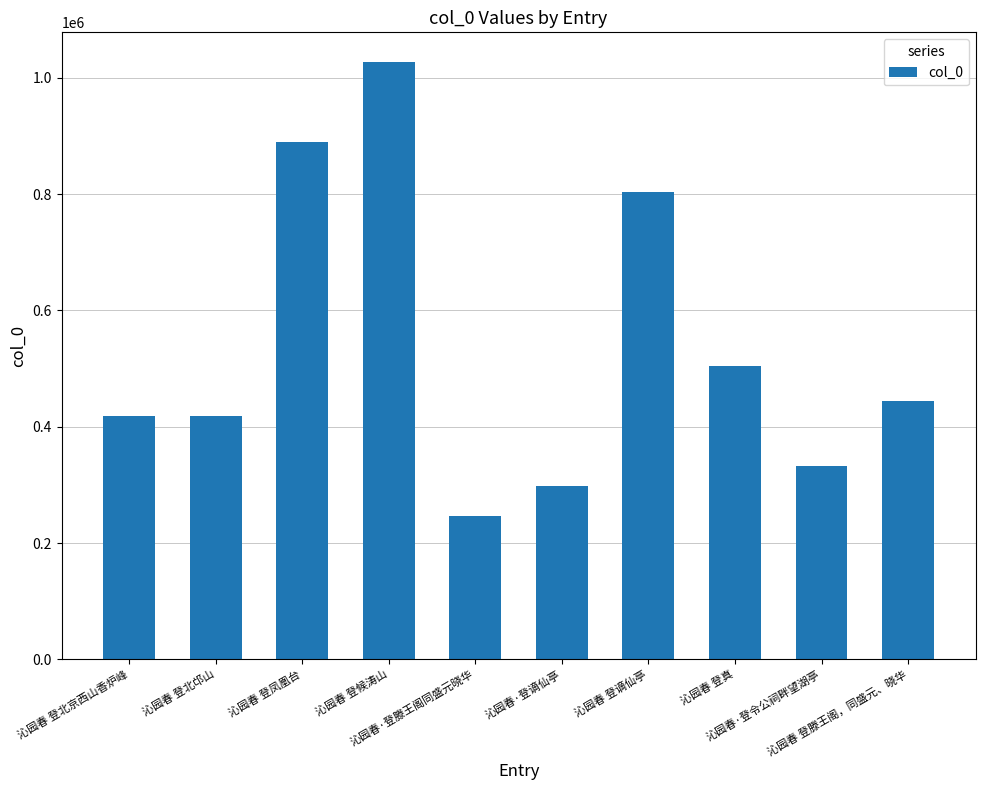

How many bars are there in total?

10